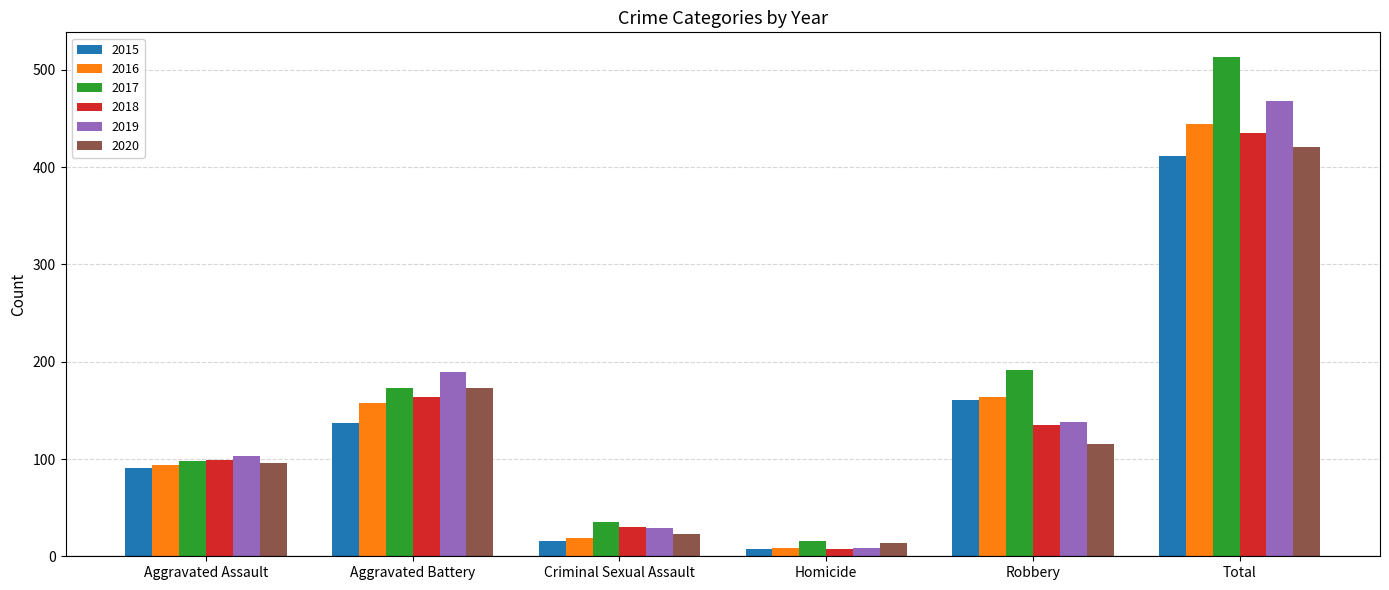

Is it true that 2020 equals 707 at Total?

False